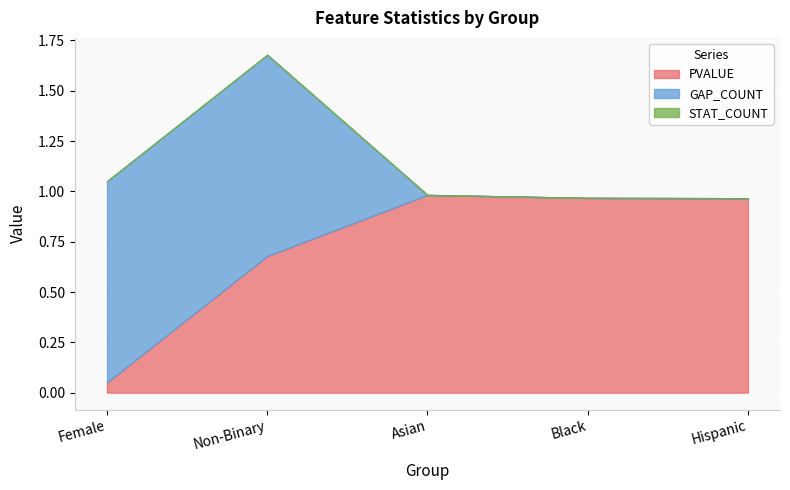

What is the label of the 4th point from the right?

Non-Binary